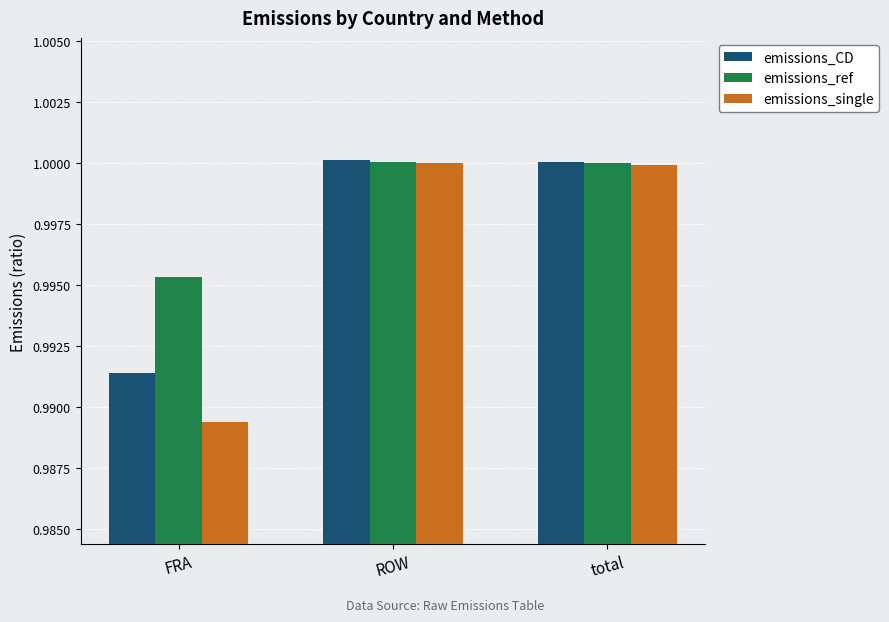

Which series has the widest spread of values?

emissions_single